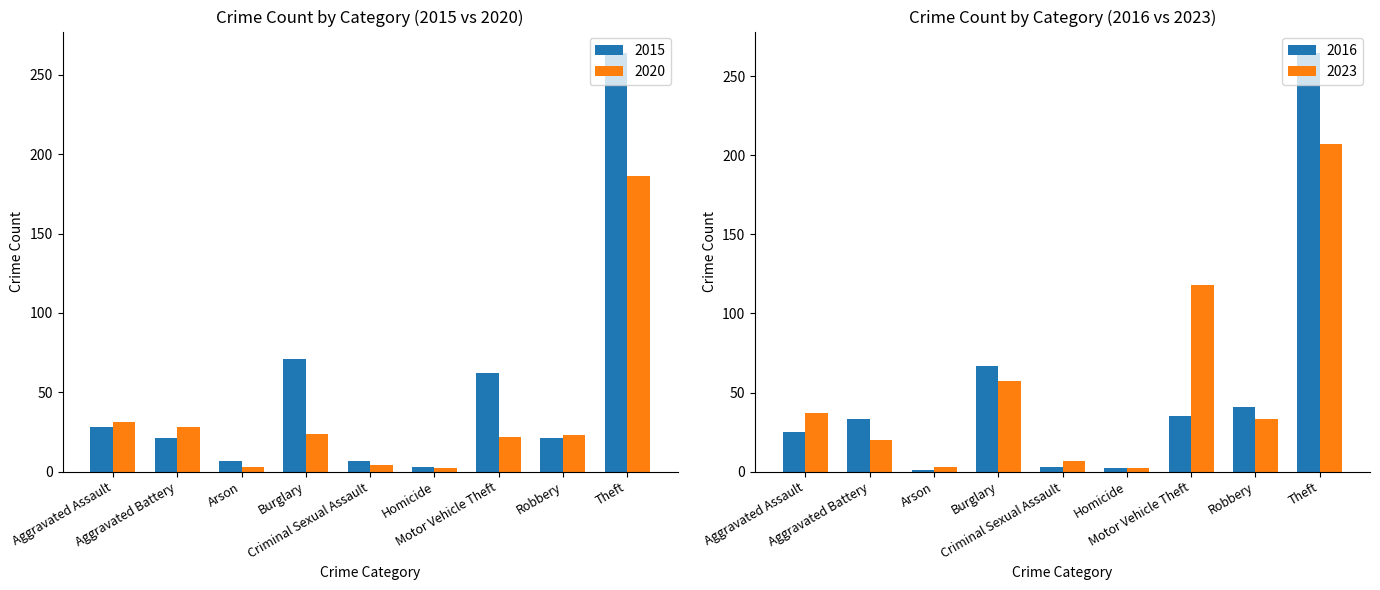

Rank the categories by 2015 value from lowest to highest.

Homicide, Arson, Criminal Sexual Assault, Aggravated Battery, Robbery, Aggravated Assault, Motor Vehicle Theft, Burglary, Theft